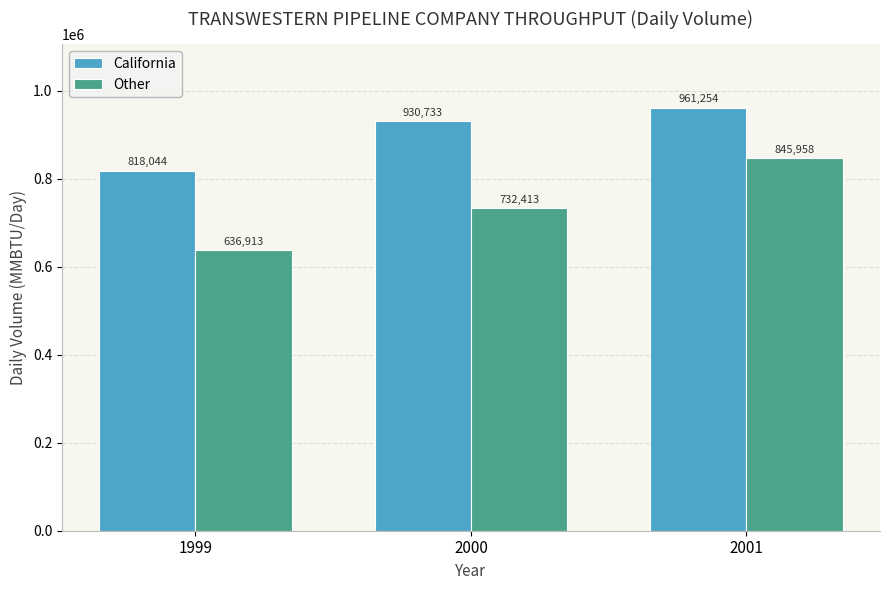

Which category has the lowest value in the California series?

1999